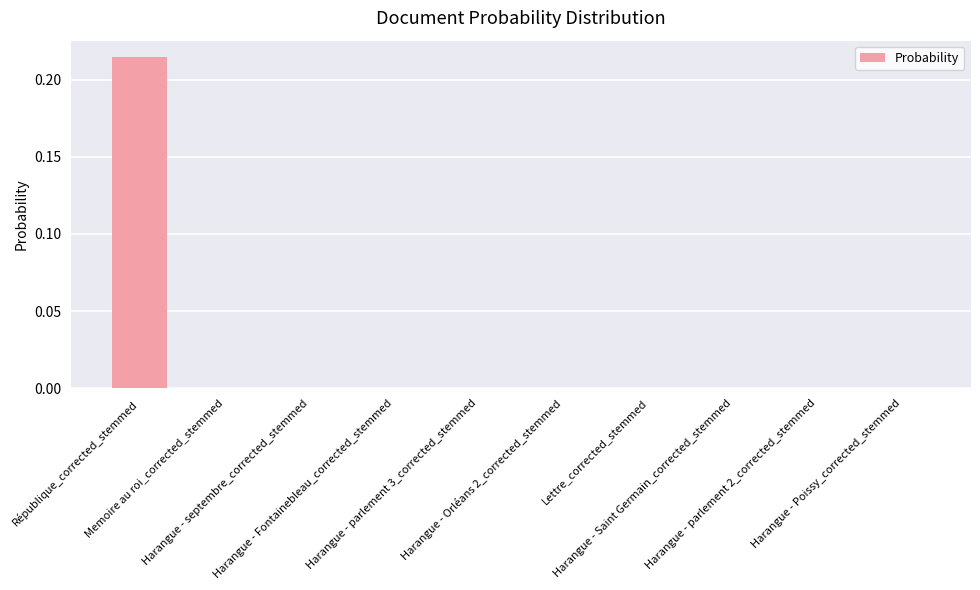

Count the number of categories in the chart.

10